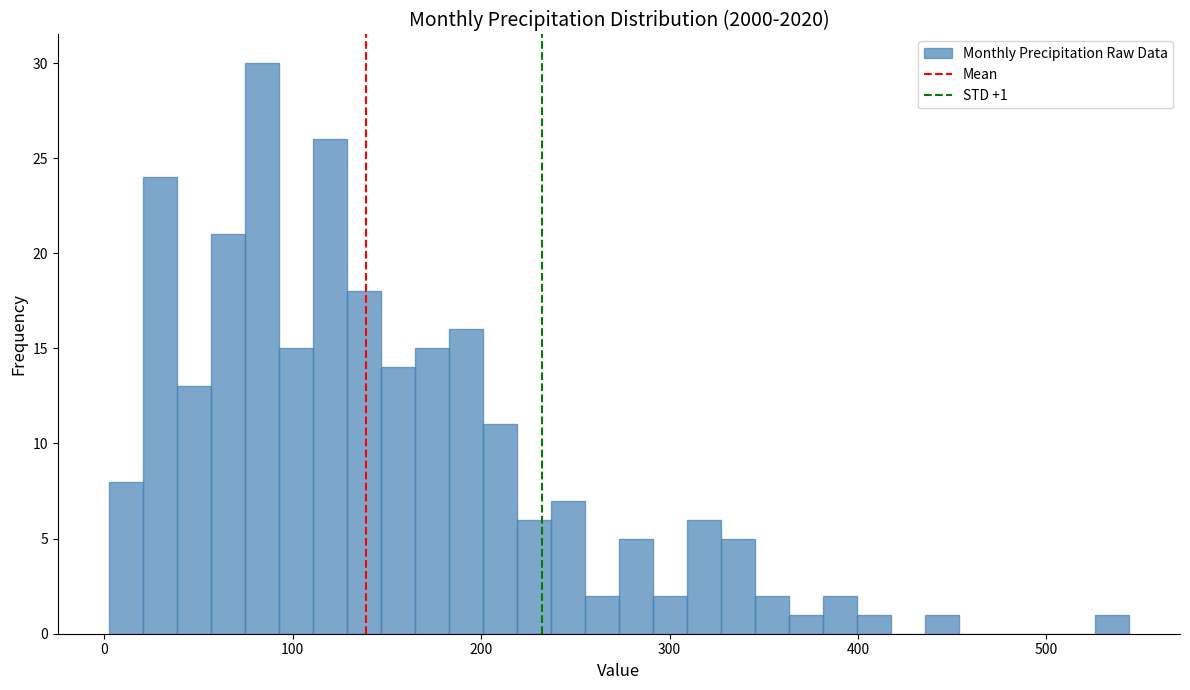

Around what value on the x-axis is the tallest bar? Give the approximate position of its centre, as read against the axis.

80